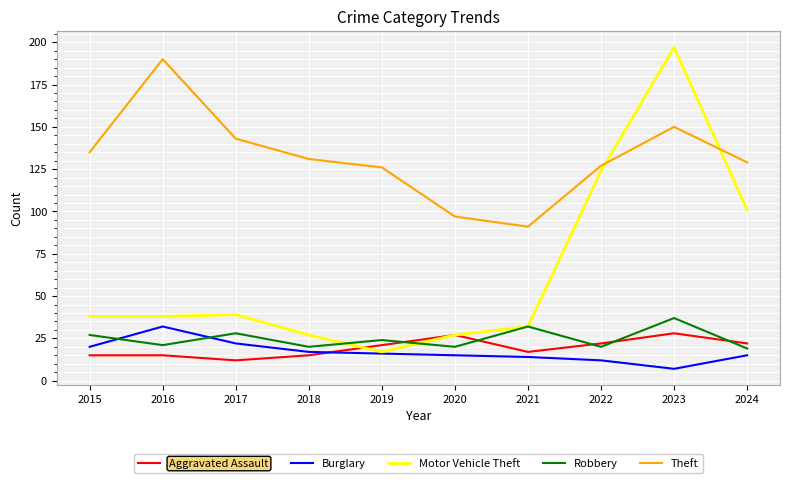

What is the lowest value of the Burglary series?

7